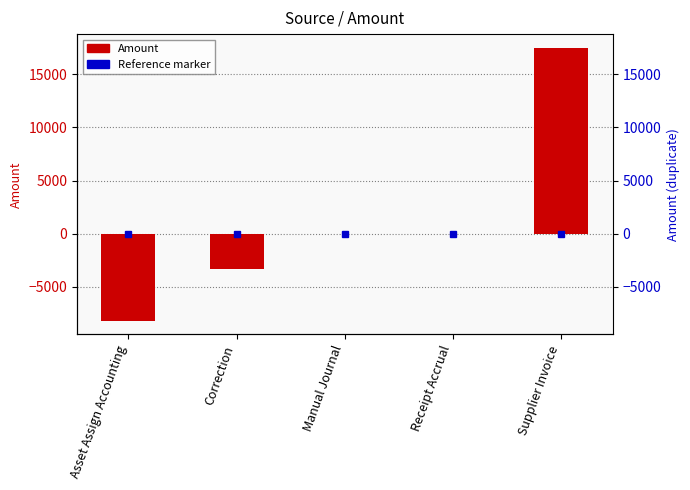

List the labels in order of value, smallest first.

Asset Assign Accounting, Correction, Manual Journal, Receipt Accrual, Supplier Invoice